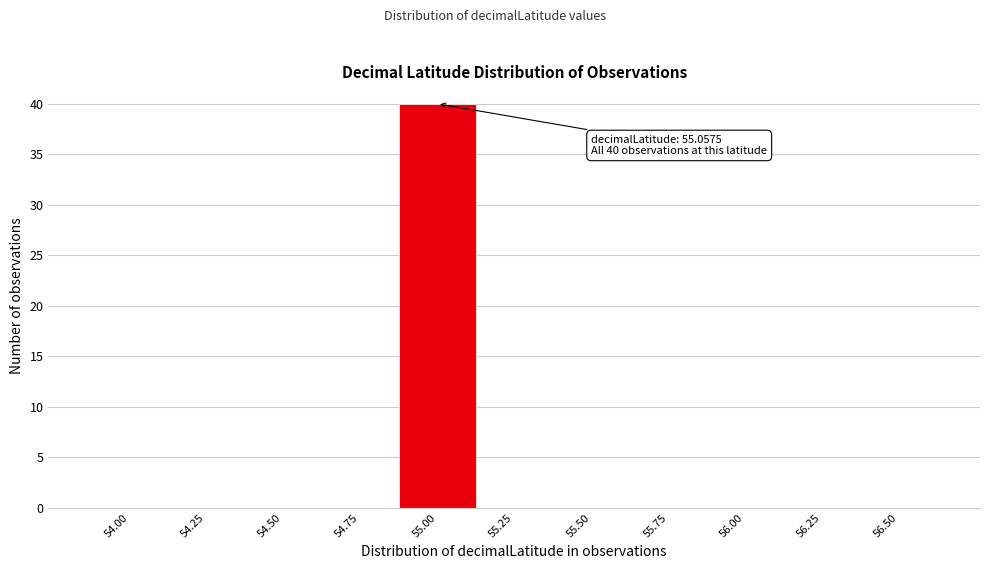

Reading left to right, list all the values displayed in this chart.

54.00=0	54.25=0	54.50=0	54.75=0	55.00=40	55.25=0	55.50=0	55.75=0	56.00=0	56.25=0	56.50=0